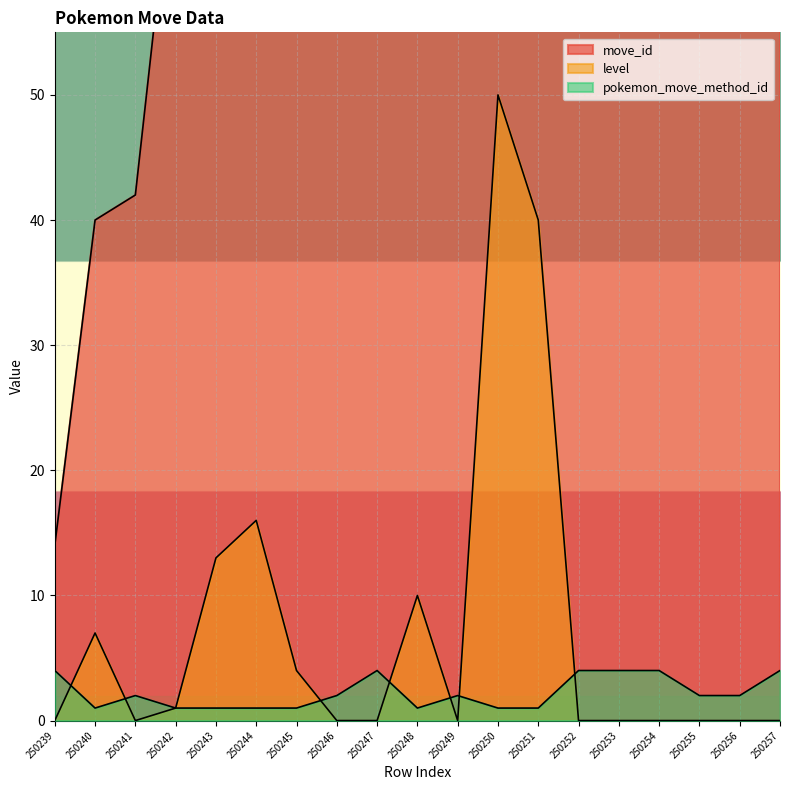

At which category is the sum across all series the highest?

250257